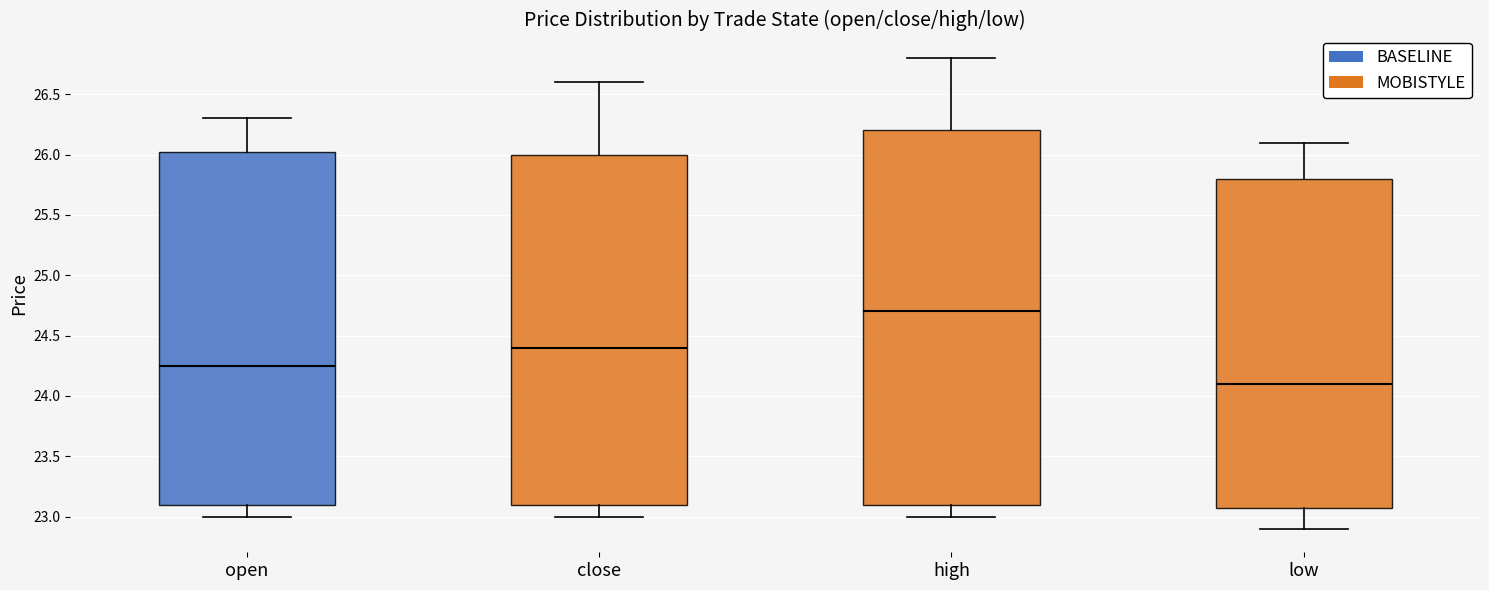

Reading left to right, transcribe this box plot: for each box, give where its median line is, the range the box spans, and where its two whiskers end, as read against the y-axis. The values are not printed on the chart, so give them approximately, as read against the axis.

open: median 24.25, box 23.10 to 26.05, whiskers 23.00 to 26.30
close: median 24.40, box 23.10 to 26.00, whiskers 23.00 to 26.60
high: median 24.70, box 23.10 to 26.20, whiskers 23.00 to 26.80
low: median 24.10, box 23.10 to 25.80, whiskers 22.90 to 26.10